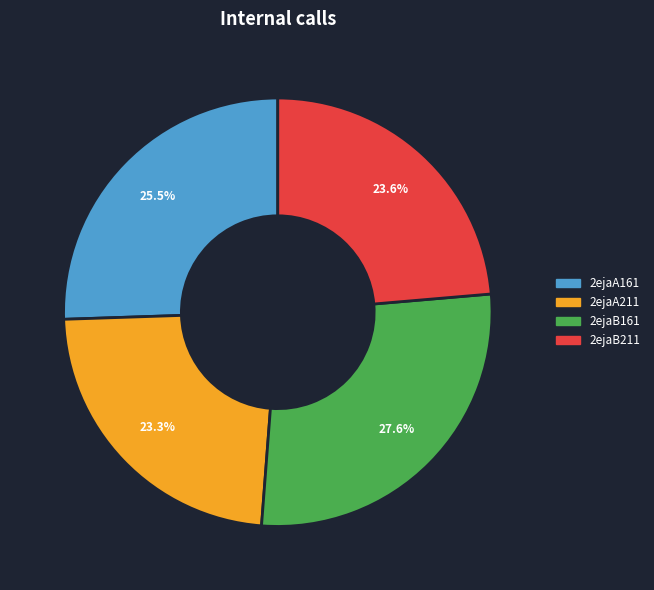

To the nearest percent, what is the average slice percentage?

25%